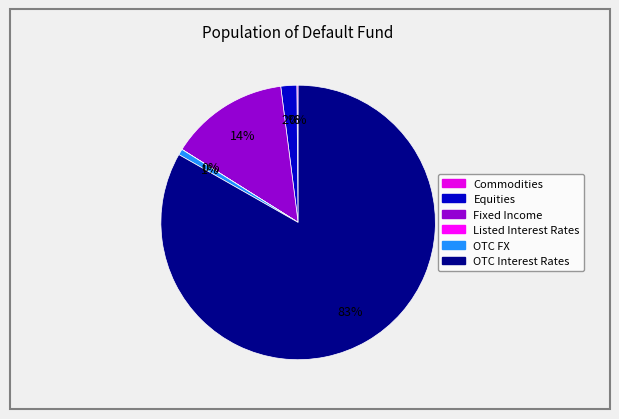

To the nearest percent, what portion does OTC Interest Rates represent?

83%